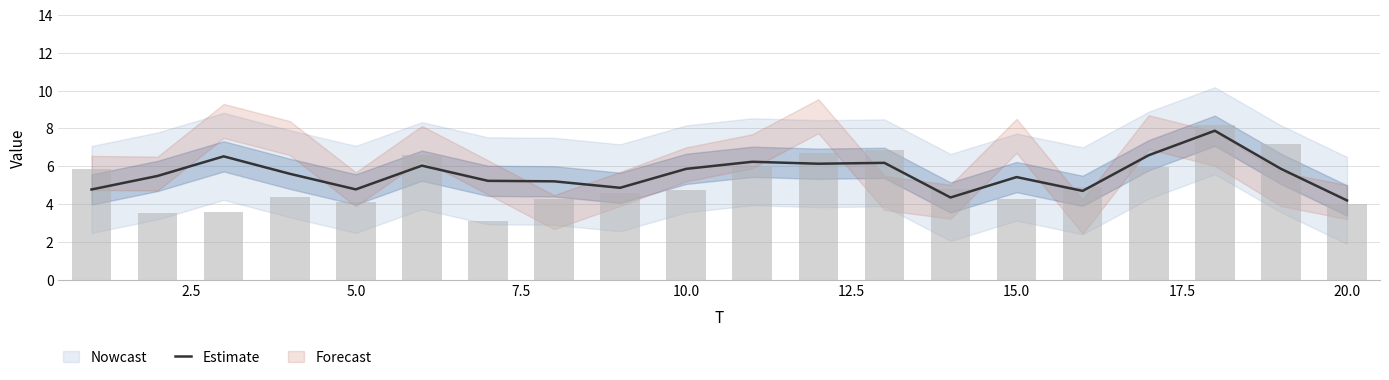

What is the difference between the maximum and second lowest values?

3.5